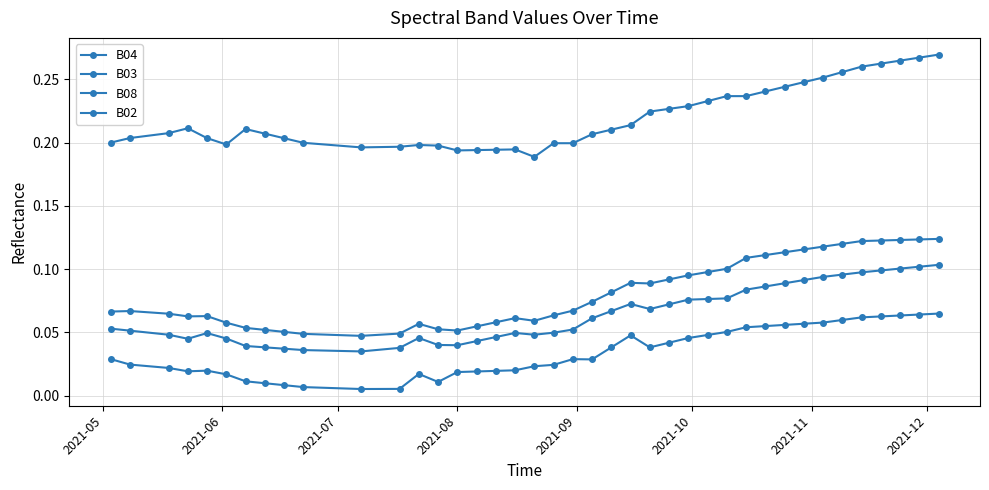

Count the B04 values in the range 0 to 1.

40